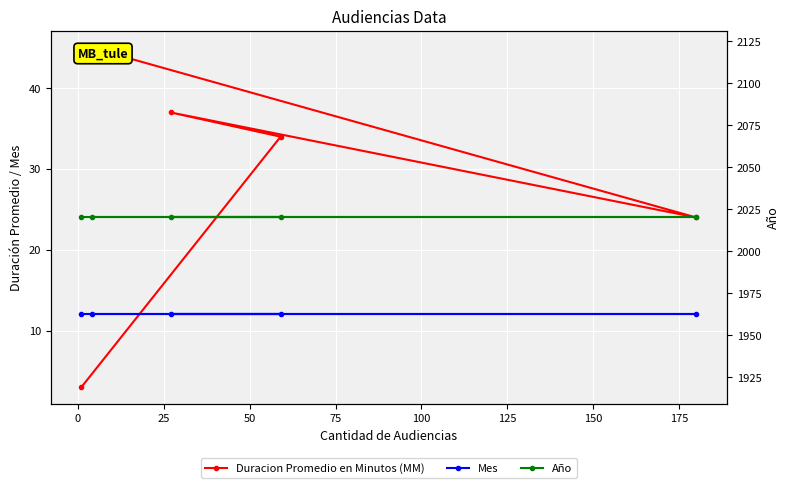

What is the value of the Año point at the 2nd from the left?

2020